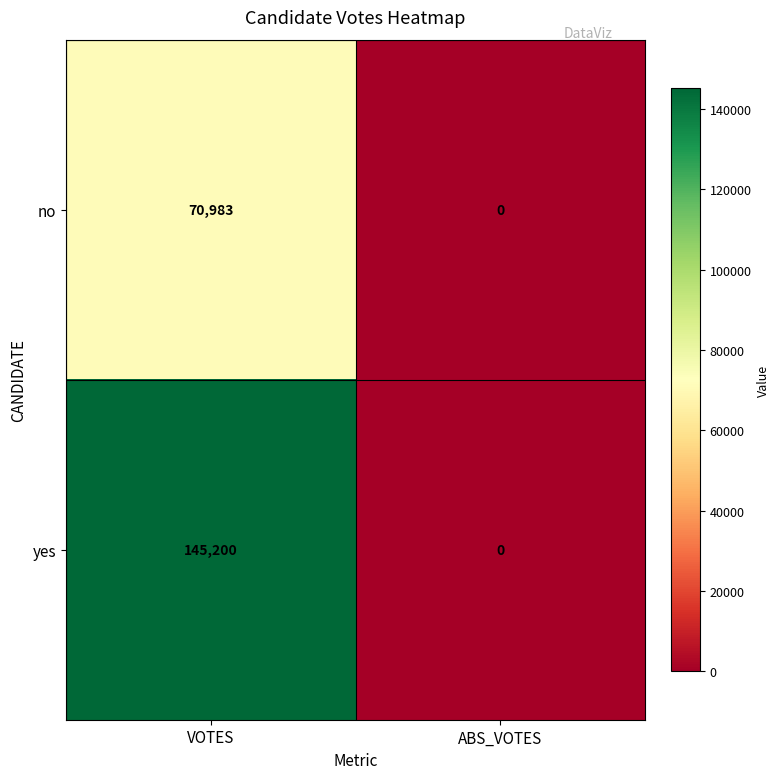

Reading right to left, transcribe all the data shown in this chart.

no: ABS_VOTES=0	VOTES=70983
yes: ABS_VOTES=0	VOTES=145200